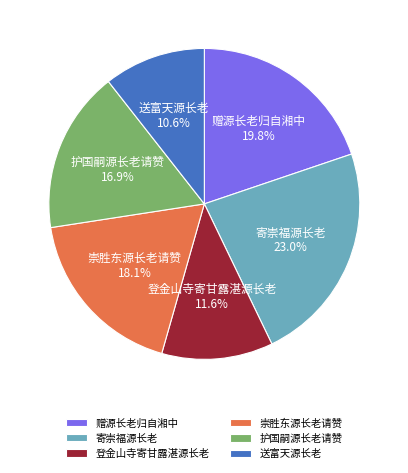

To the nearest percent, what percentage of the pie is 寄崇福源长老?

23%